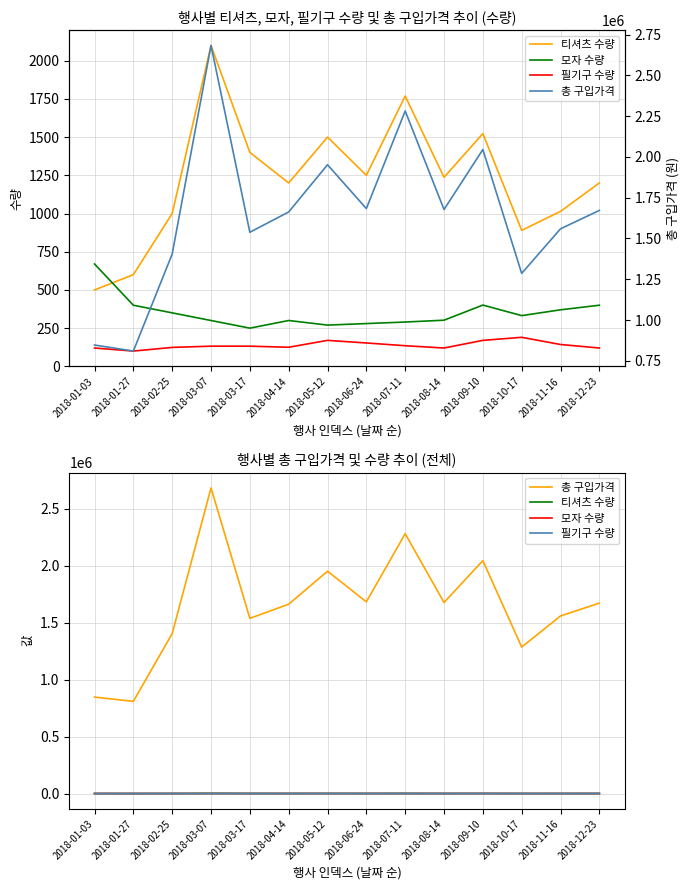

At which category is the sum across all series the highest?

2018-03-07